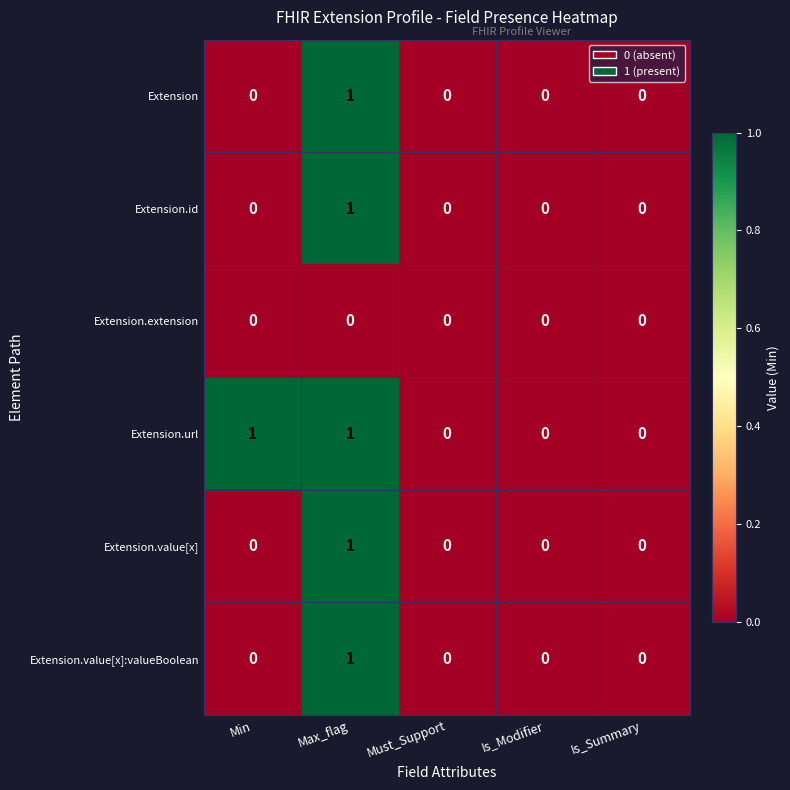

Count the Extension.id values in the range 0 to 1.

5